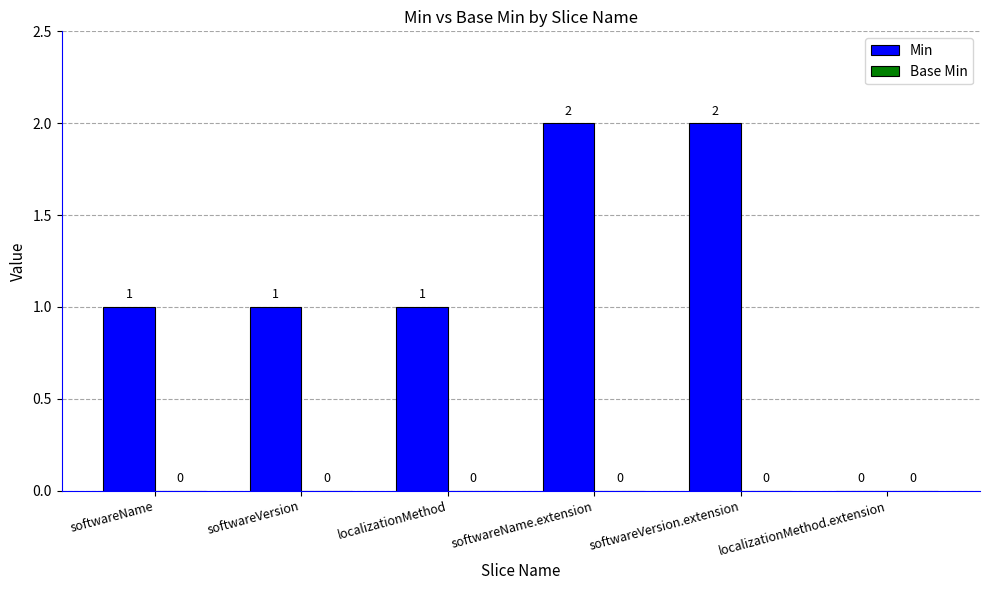

How many values are between 1 and 2?

5